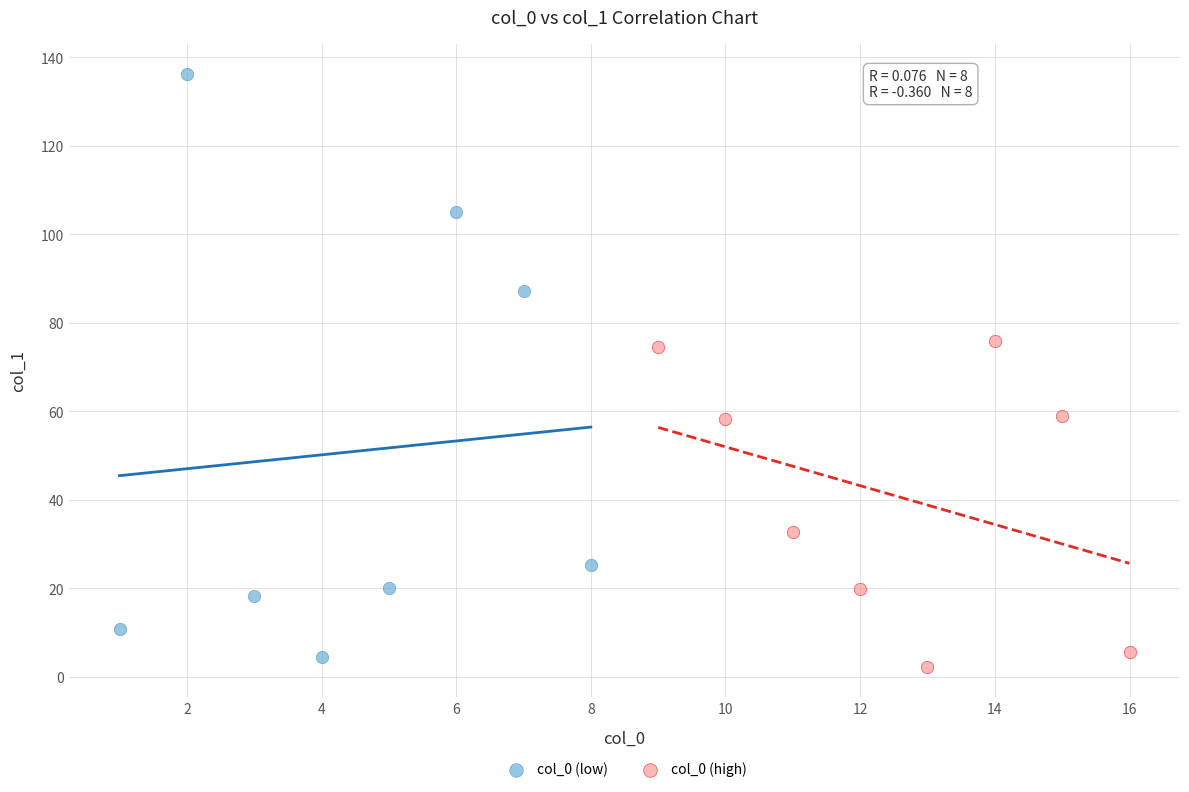

Which series has the widest spread of Y values?

col_0 (low)